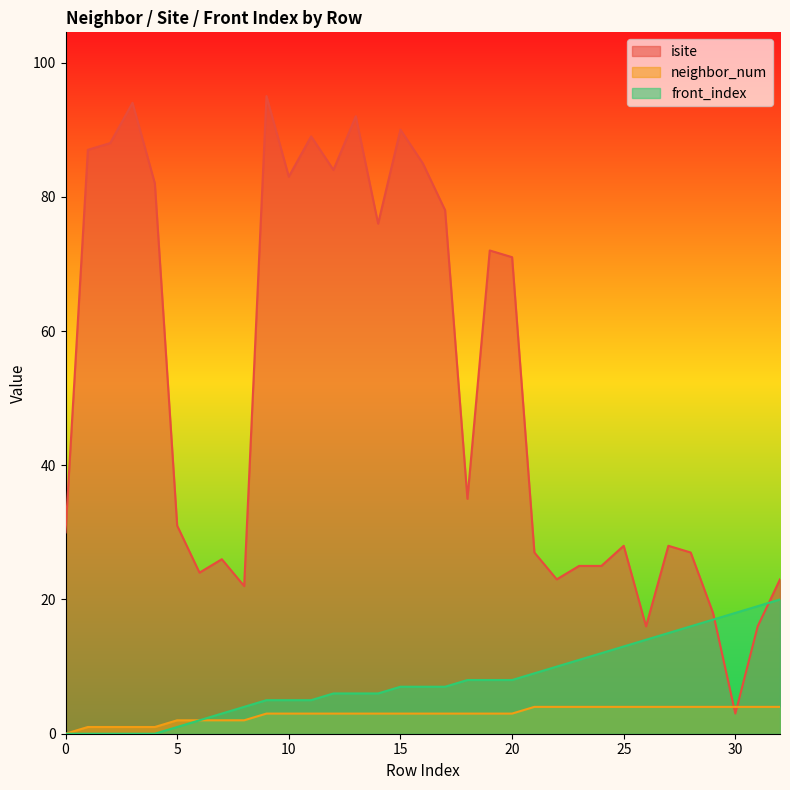

What is the approximate value of isite at 27?

28